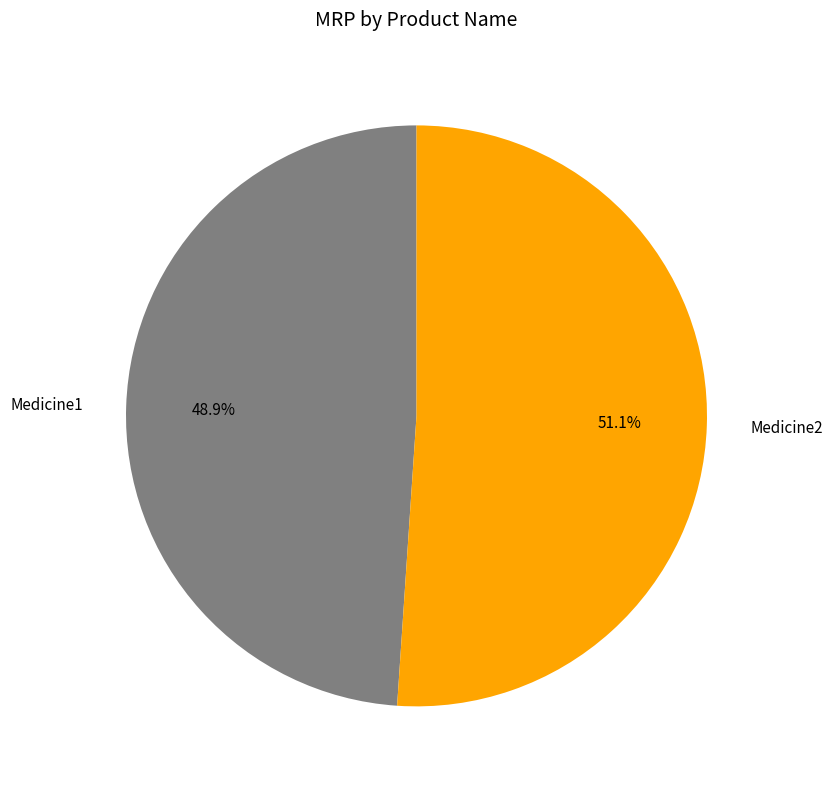

Which category accounts for the majority?

Medicine2